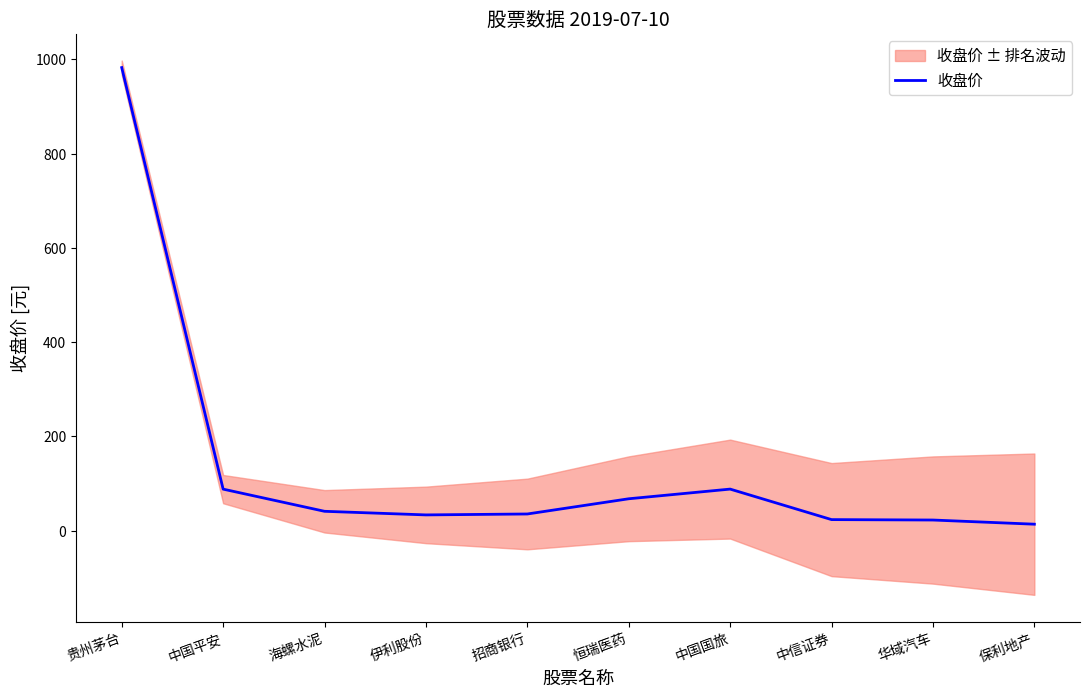

How many lines are shown in the chart?

1